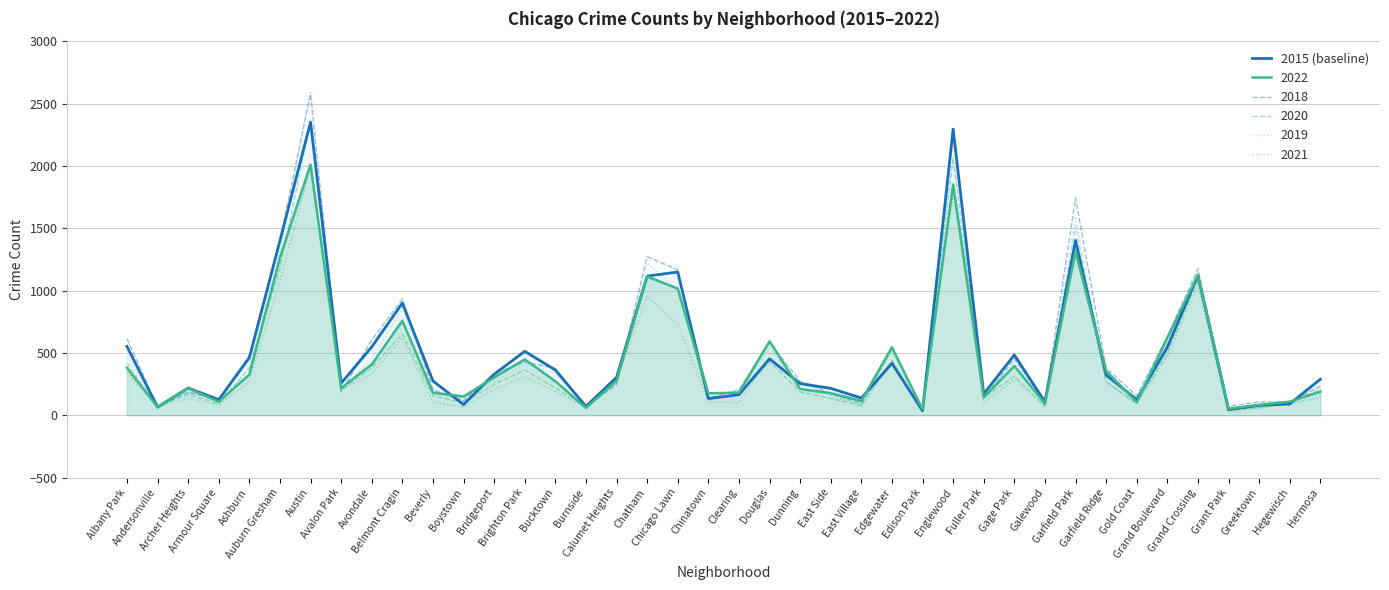

List the labels in order of value, smallest first.

Edison Park, Grant Park, Andersonville, Burnside, Greektown, Boystown, Hegewisch, Galewood, Armour Square, Gold Coast, Chinatown, East Village, Clearing, Fuller Park, East Side, Archer Heights, Dunning, Avalon Park, Beverly, Hermosa, Calumet Heights, Garfield Ridge, Bridgeport, Bucktown, Edgewater, Douglas, Ashburn, Gage Park, Brighton Park, Grand Boulevard, Avondale, Albany Park, Belmont Cragin, Chatham, Grand Crossing, Chicago Lawn, Auburn Gresham, Garfield Park, Englewood, Austin